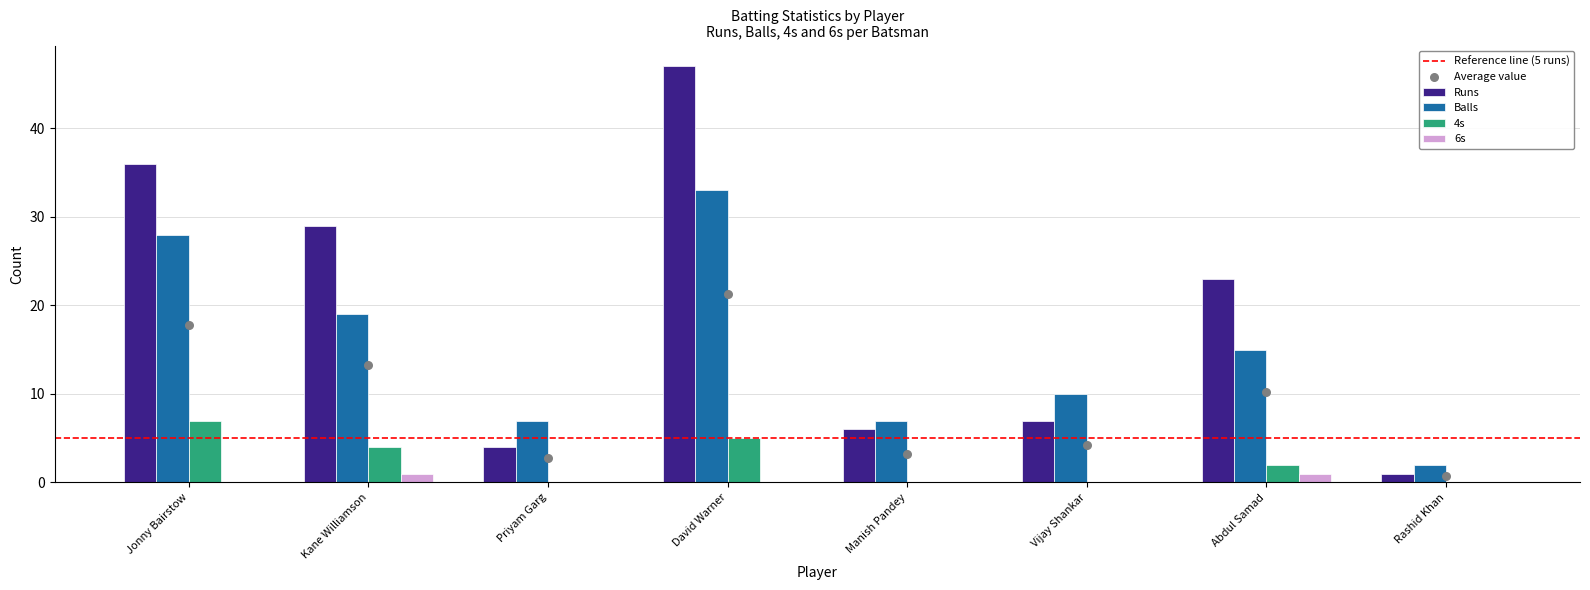

What is the total value across all series at Priyam Garg?

11